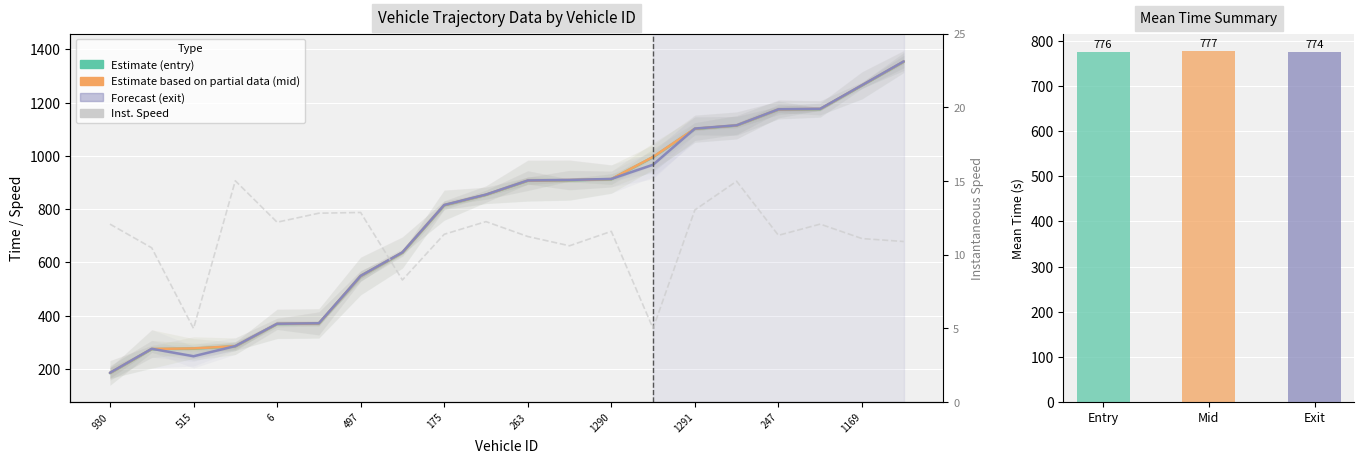

Reading left to right, what are all the values shown in this chart?

entry: 930=184.3	252=274.4	515=276.4	1280=285.0	6=368.6	1189=370.4	497=548.5	156=636.4	175=814.4	780=853.8	263=906.5	501=908.6	1290=912.5	182=995.7	1291=1101.7	781=1114.0	247=1173.8	264=1175.7	1169=1264.2	166=1353.7
mid: 930=185.1	252=275.2	515=277.1	1280=285.5	6=369.3	1189=371.1	497=549.1	156=637.2	175=815.1	780=854.3	263=907.2	501=909.3	1290=913.0	182=996.4	1291=1102.2	781=1114.5	247=1174.4	264=1176.3	1169=1265.0	166=1354.4
exit: 930=185.7	252=275.9	515=247.8	1280=286.0	6=369.9	1189=371.6	497=549.6	156=638.0	175=815.7	780=854.9	263=907.8	501=909.9	1290=913.6	182=967.0	1291=1102.8	781=1115.0	247=1175.1	264=1176.9	1169=1265.7	166=1355.0
instspeed: 930=12.1	252=10.5	515=5.0	1280=15.0	6=12.2	1189=12.8	497=12.9	156=8.3	175=11.4	780=12.2	263=11.2	501=10.6	1290=11.6	182=5.0	1291=13.0	781=15.0	247=11.3	264=12.1	1169=11.1	166=10.9